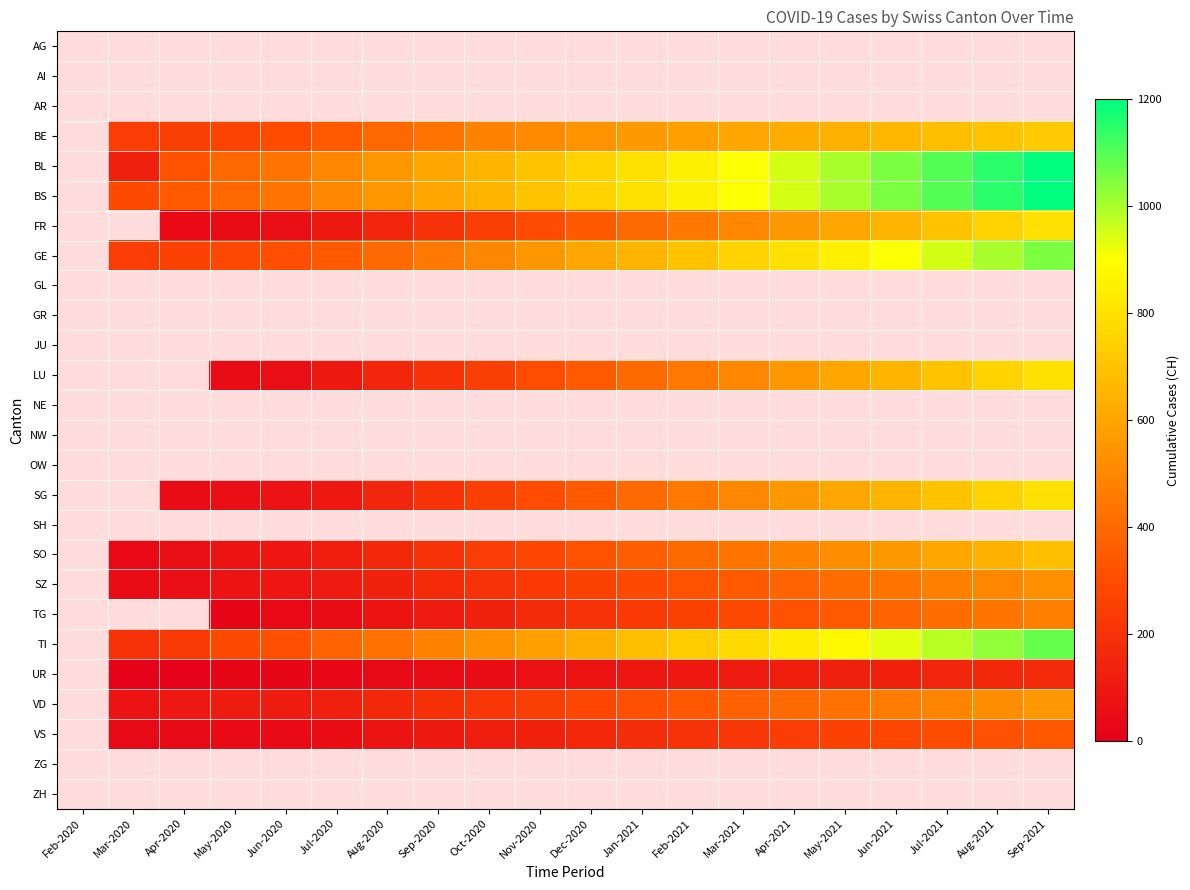

What is the sum of the SG values at Aug-2021 and Jul-2020?

850.0